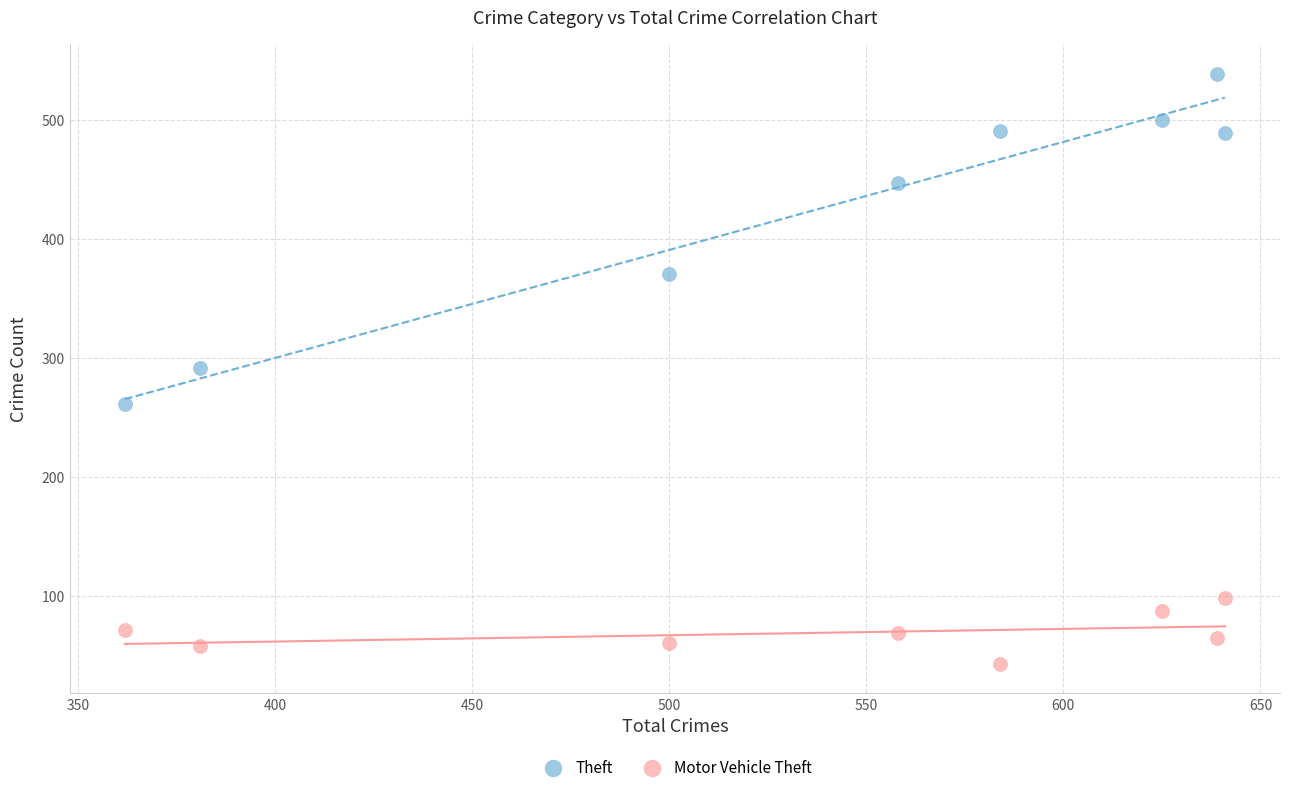

Which series has the largest Y range (max minus min)?

Theft